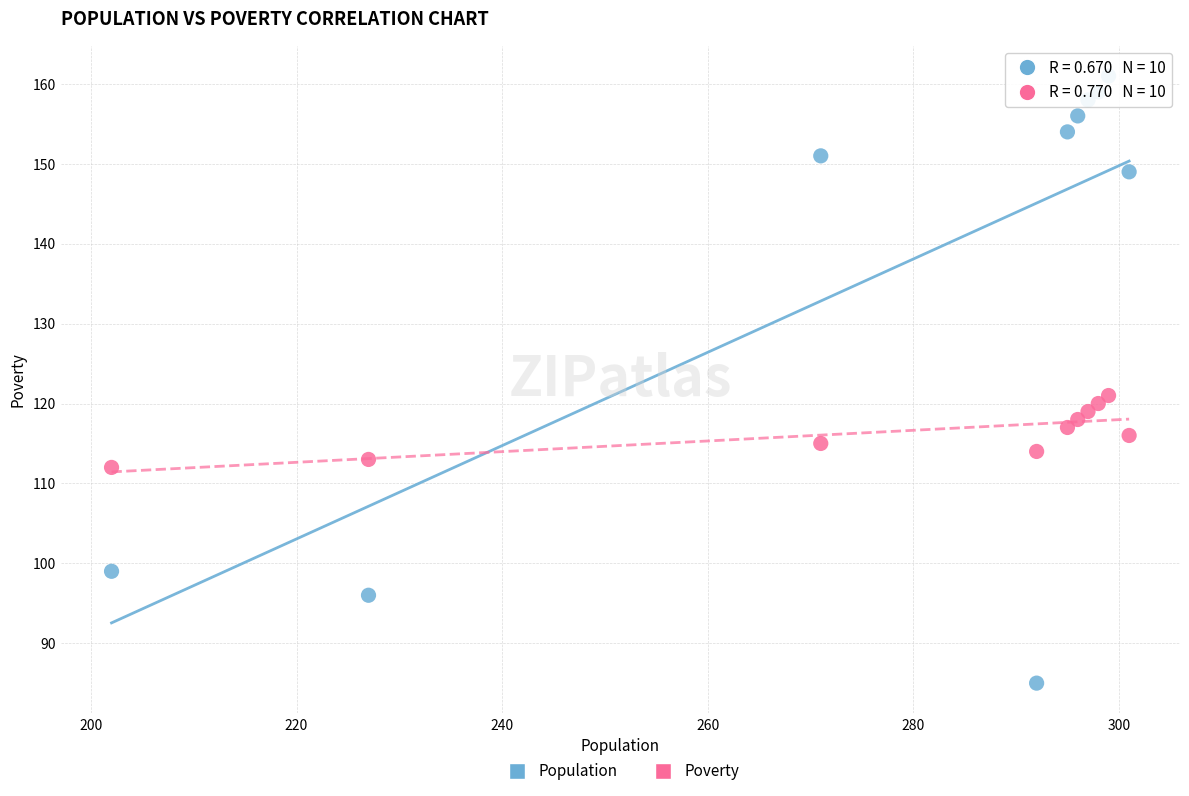

Across all series, what Y value is closest to 123?

121